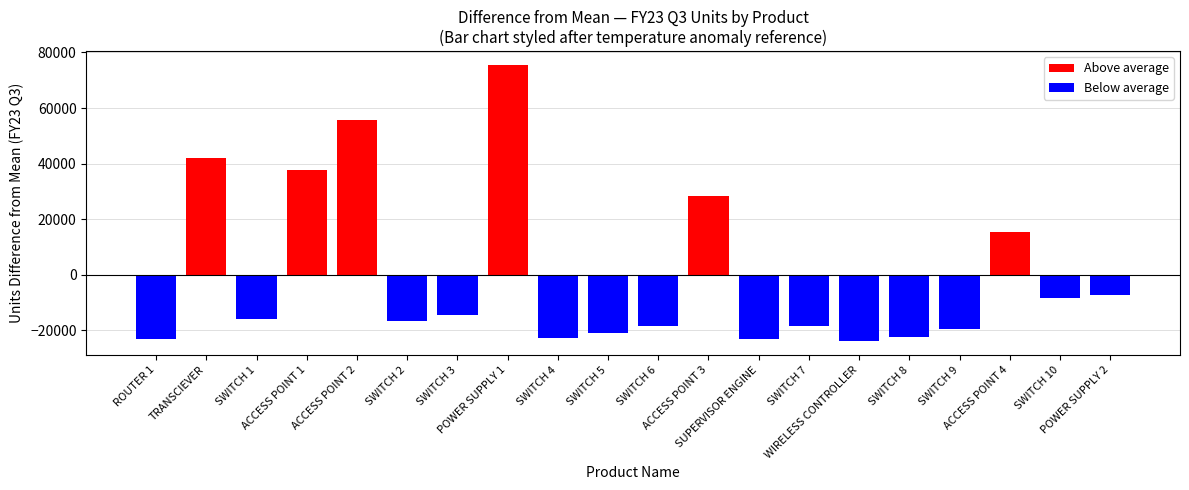

True or false: Below average has a value of -8355.8 at SWITCH 10.

True